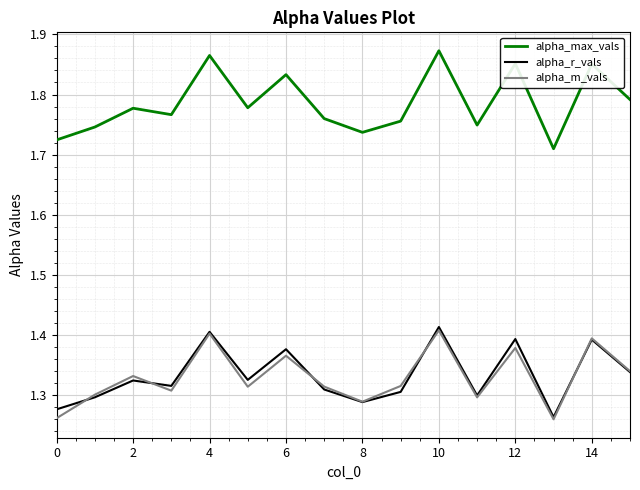

True or false: alpha_r_vals and alpha_max_vals intersect in this chart.

False